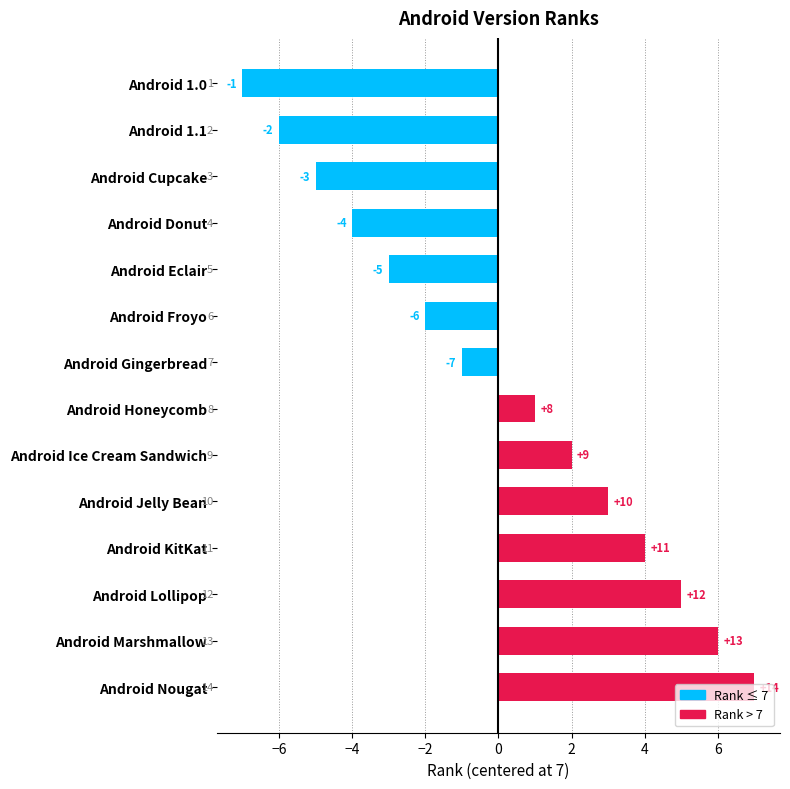

Which has a higher value, Android Marshmallow or Android Donut?

Android Marshmallow